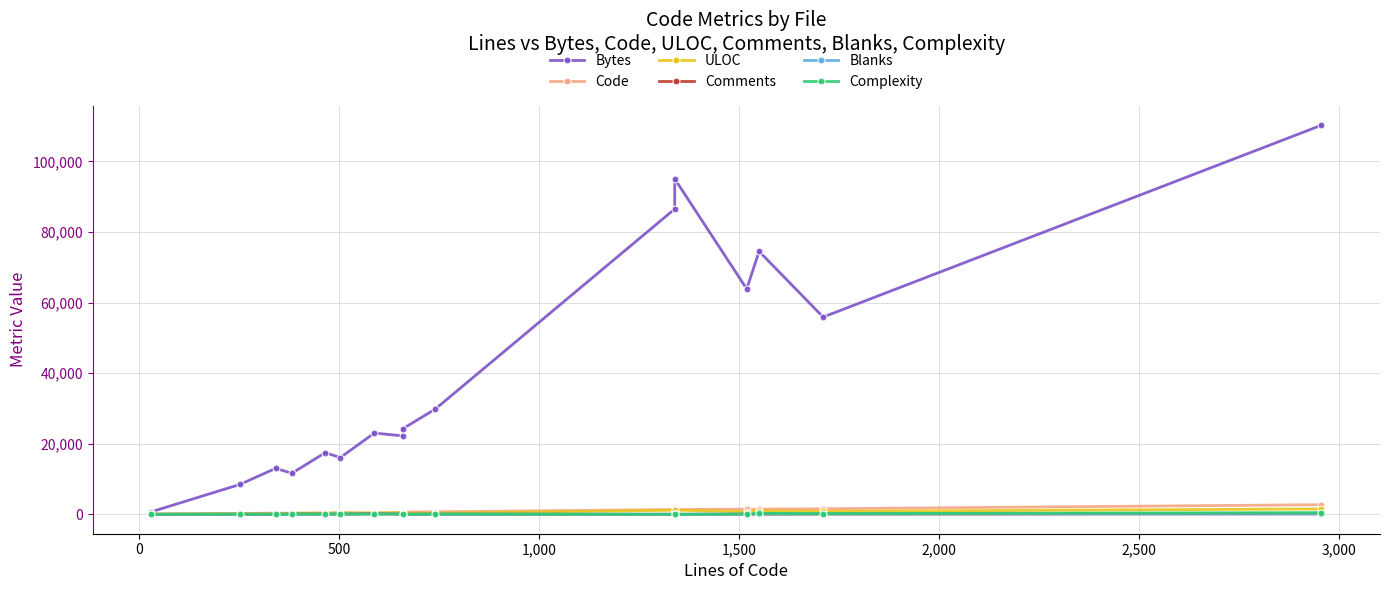

Where does the ULOC series first go above 399?

3,000